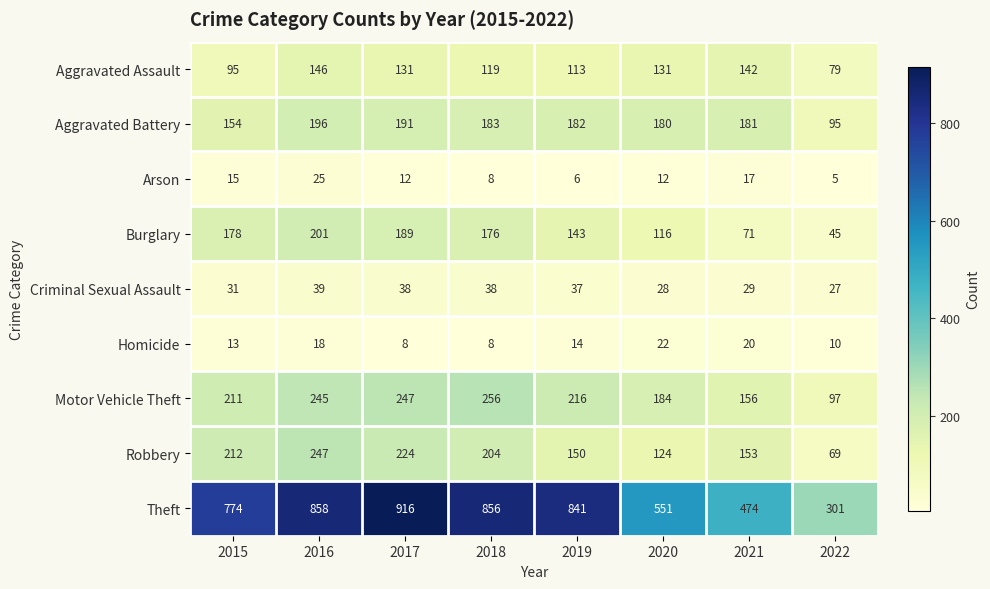

Rank the series at 2017 from highest to lowest value.

Theft, Motor Vehicle Theft, Robbery, Aggravated Battery, Burglary, Aggravated Assault, Criminal Sexual Assault, Arson, Homicide